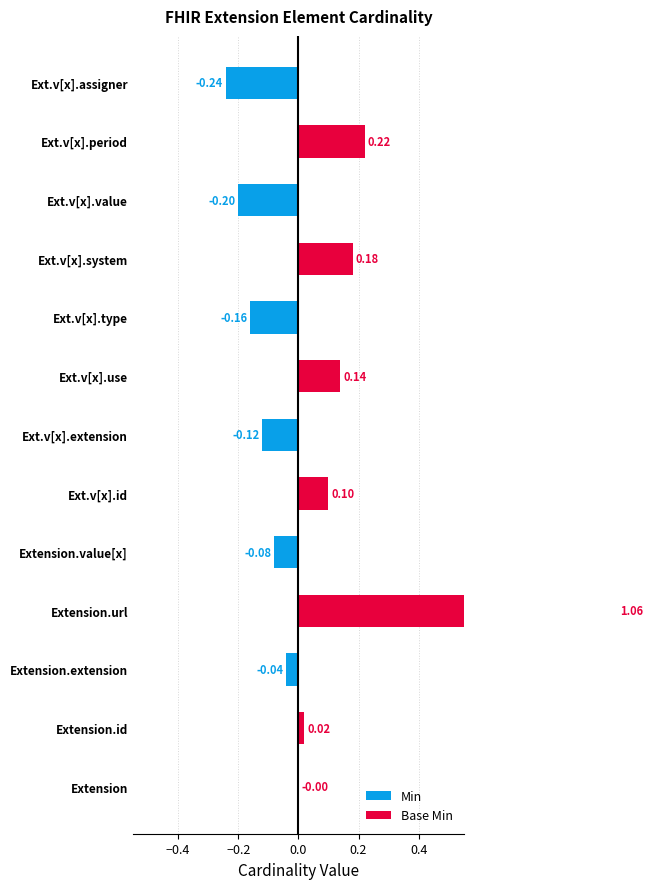

How many groups of bars are there?

13